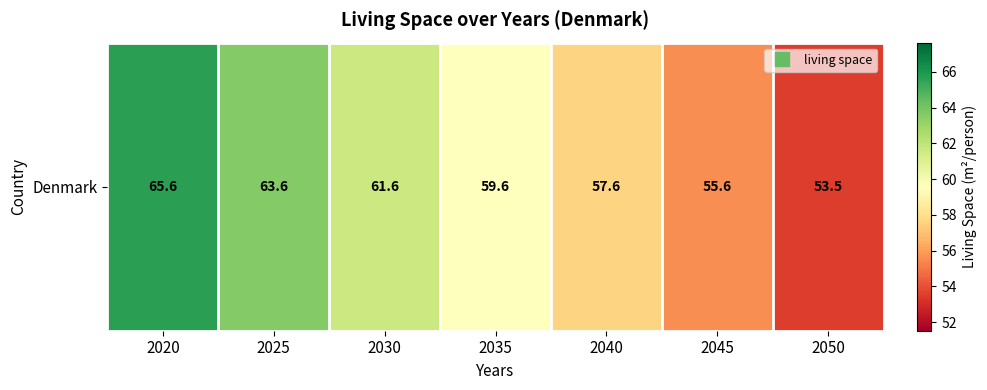

Which label corresponds to the smallest value in the chart?

2050